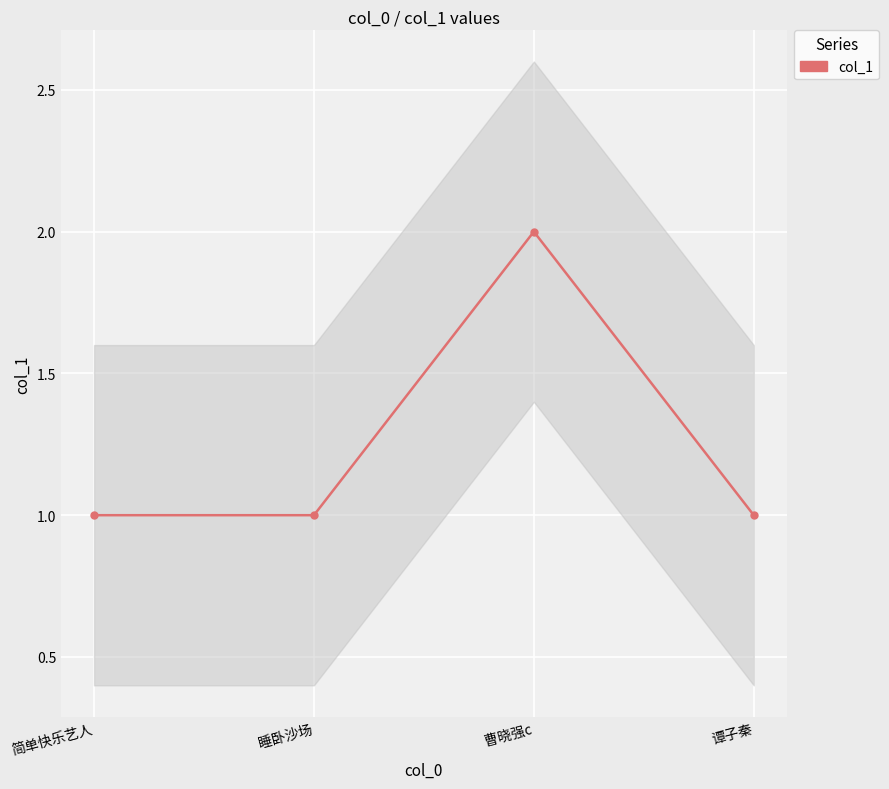

The value at 谭子秦 is 1. True or false?

False